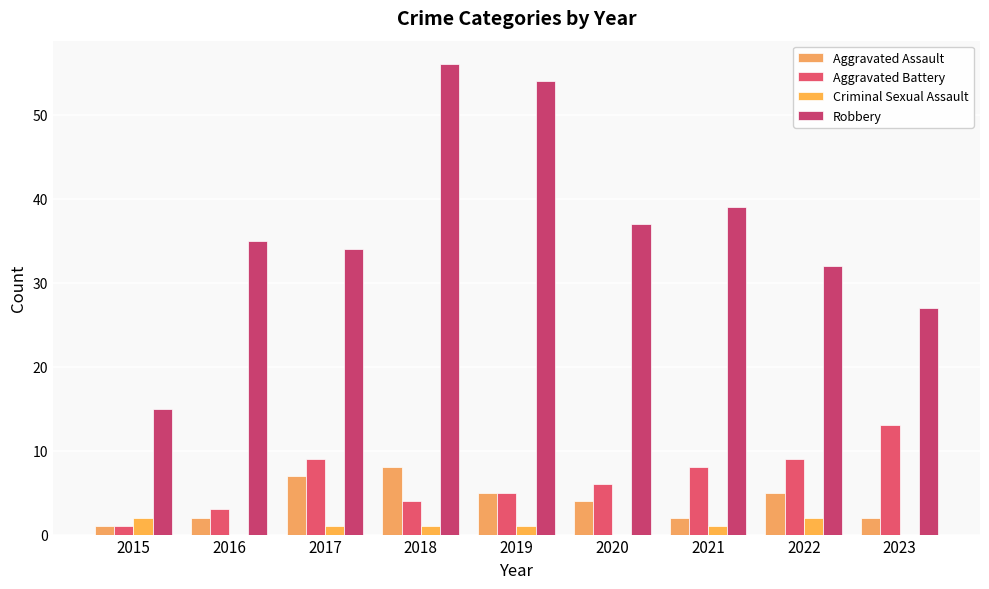

Count the number of data series in this chart.

4